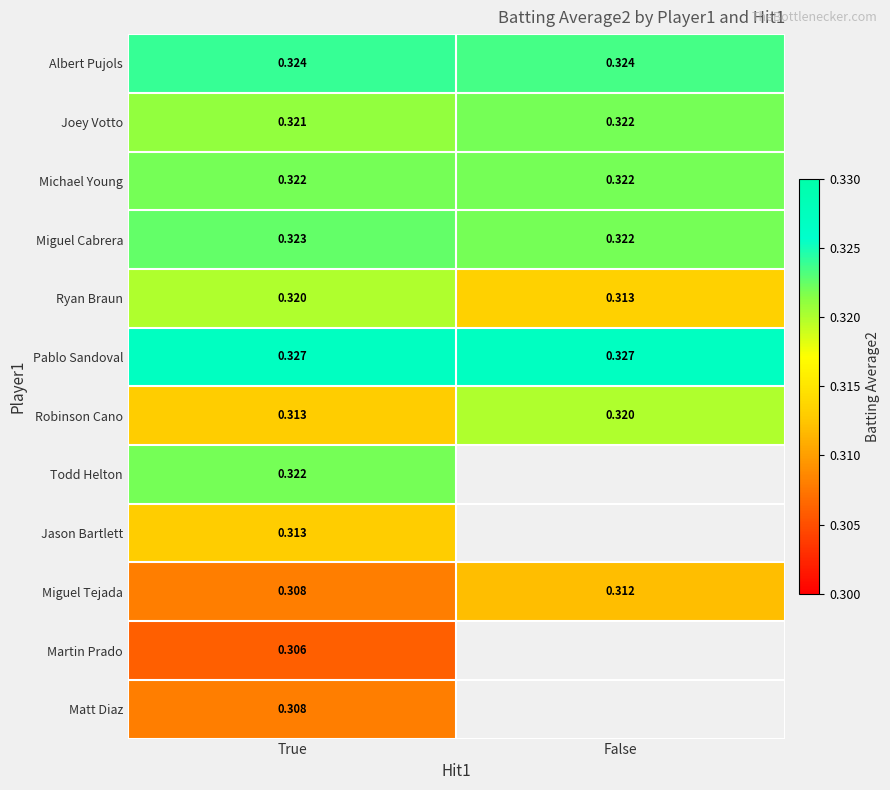

At which label is Joey Votto closest to 0?

True